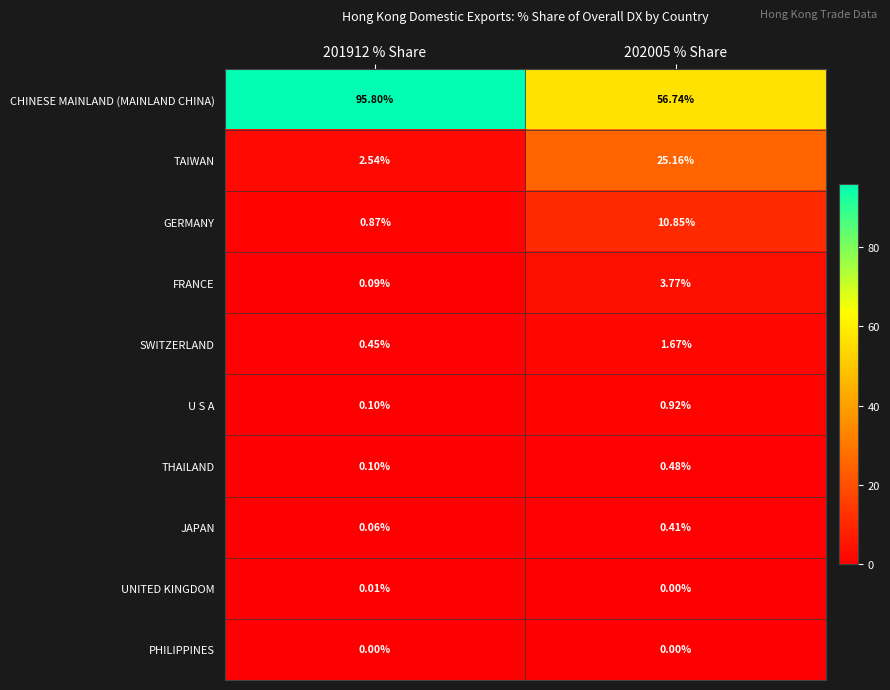

Rank the series by their maximum value, from lowest to highest.

PHILIPPINES, UNITED KINGDOM, JAPAN, THAILAND, U S A, SWITZERLAND, FRANCE, GERMANY, TAIWAN, CHINESE MAINLAND (MAINLAND CHINA)